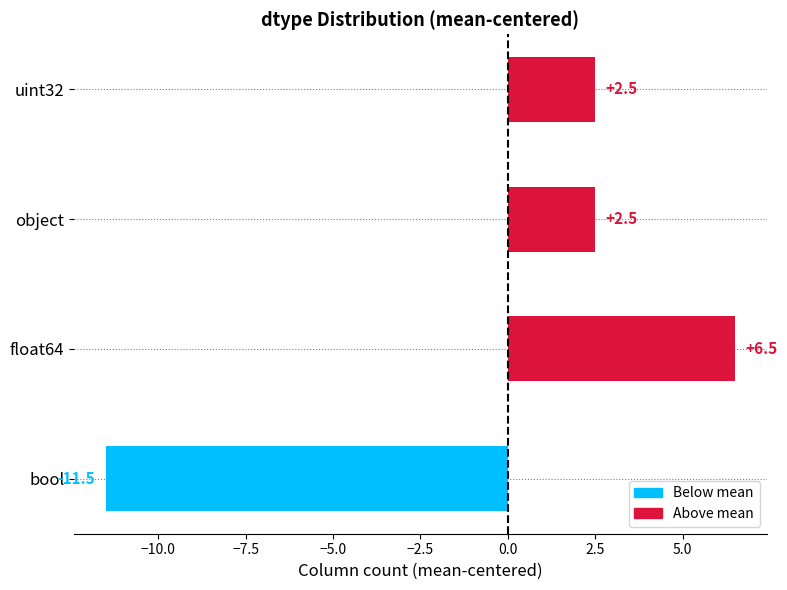

Which label corresponds to the largest value in the chart?

float64